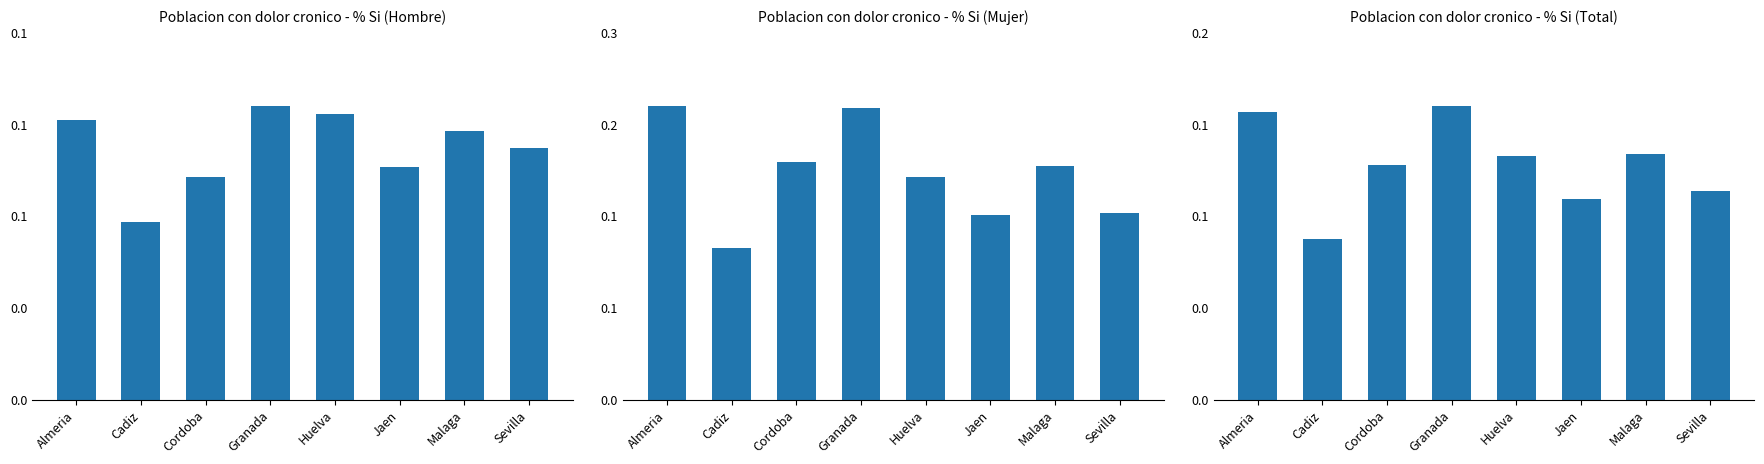

Reading right to left, transcribe all the data shown in this chart.

Poblacion con dolor cronico - % Si (Hombre): 0.1	0.1	0.1	0.1	0.1	0.1	0.1	0.1
Poblacion con dolor cronico - % Si (Mujer): 0.1	0.2	0.1	0.2	0.2	0.2	0.1	0.2
Poblacion con dolor cronico - % Si (Total): 0.1	0.1	0.1	0.1	0.2	0.1	0.1	0.1